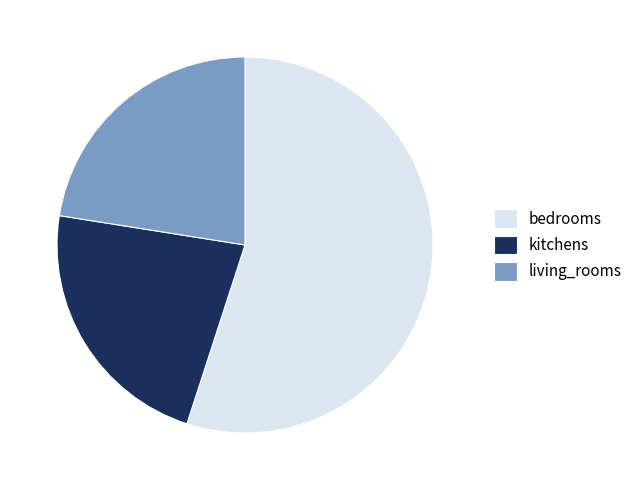

What is the largest slice in the pie chart?

bedrooms